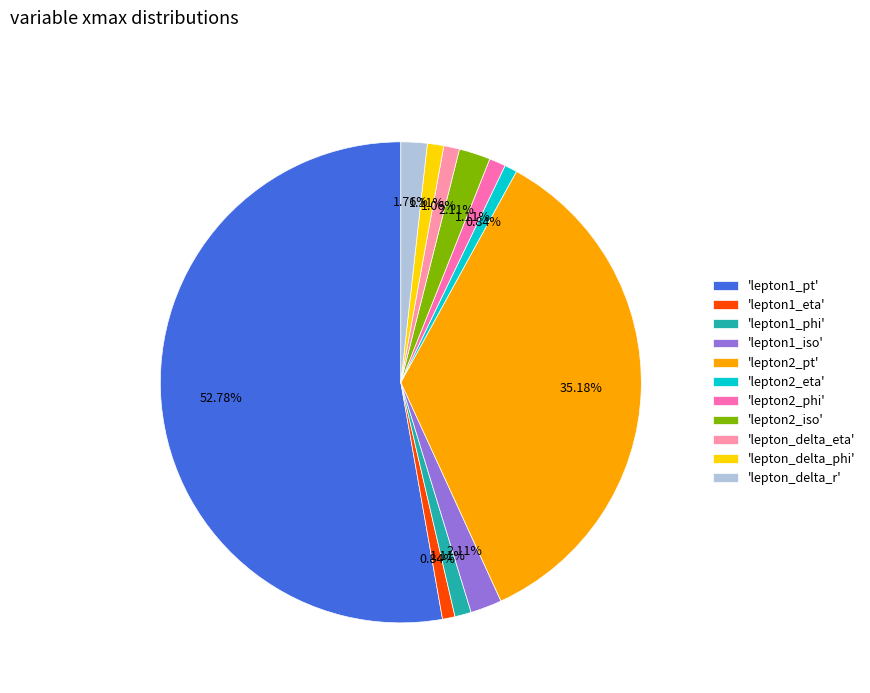

To the nearest percent, what is the average slice percentage?

9%